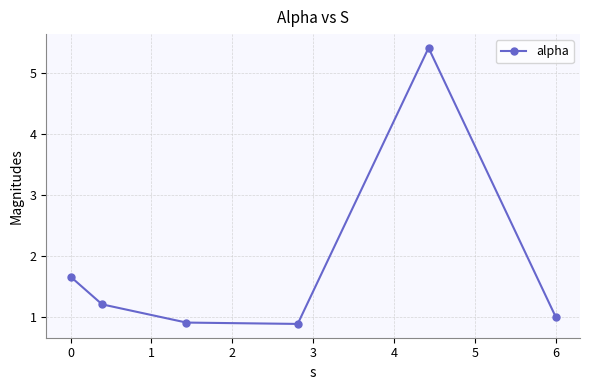

Reading right to left, transcribe all the data shown in this chart.

1.0	5.4	0.9	0.9	1.2	1.7